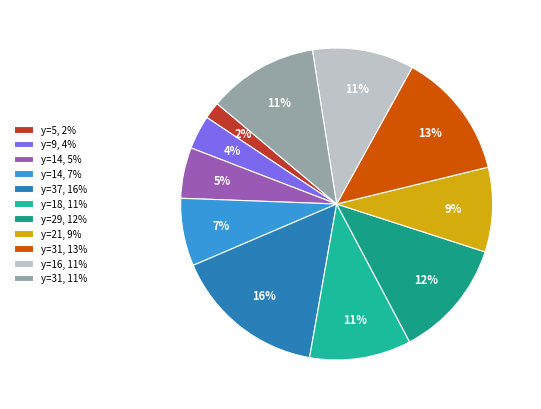

How many slices are in this pie chart?

11